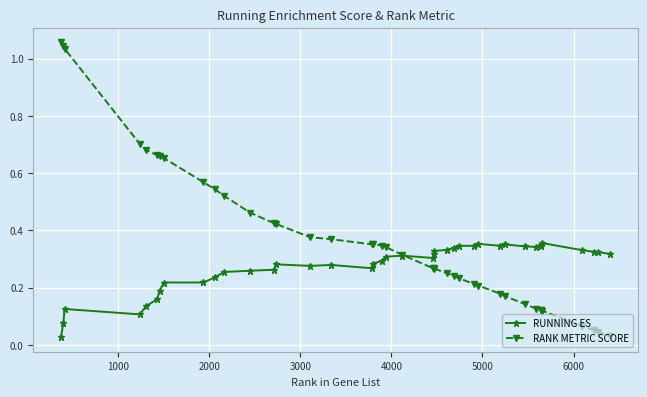

Which series has the largest total across all categories?

RANK METRIC SCORE